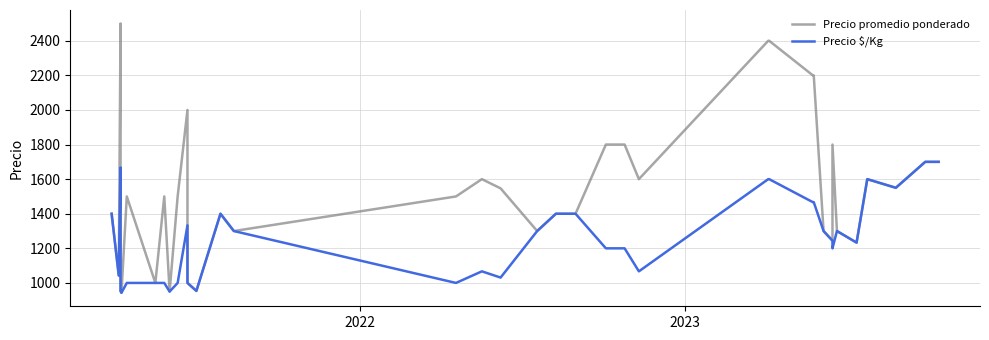

What is the smallest value displayed?

942.9